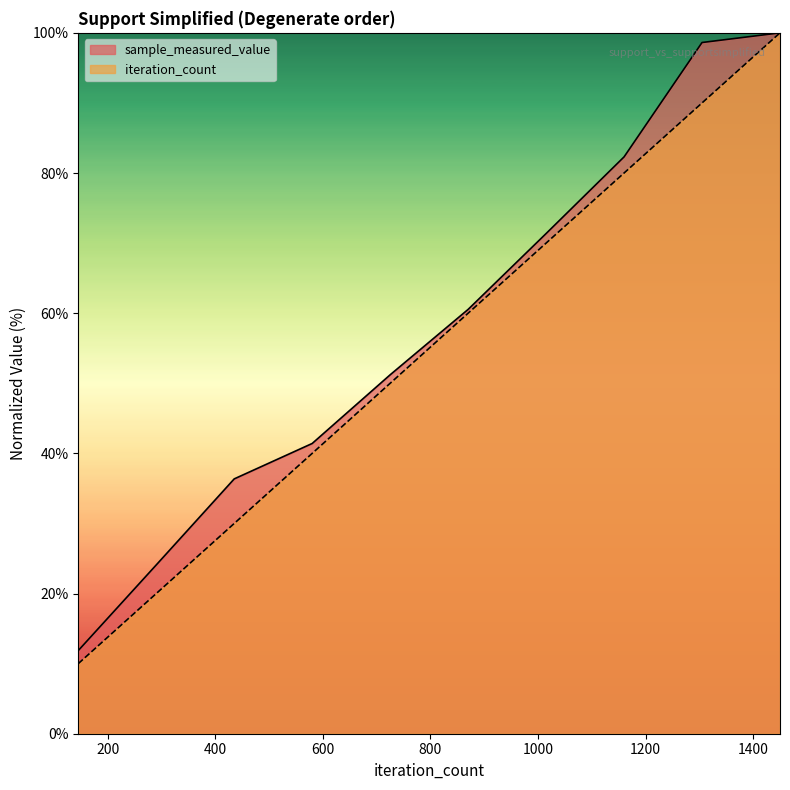

Between 435 and 1450, which series saw the biggest shift?

iteration_count